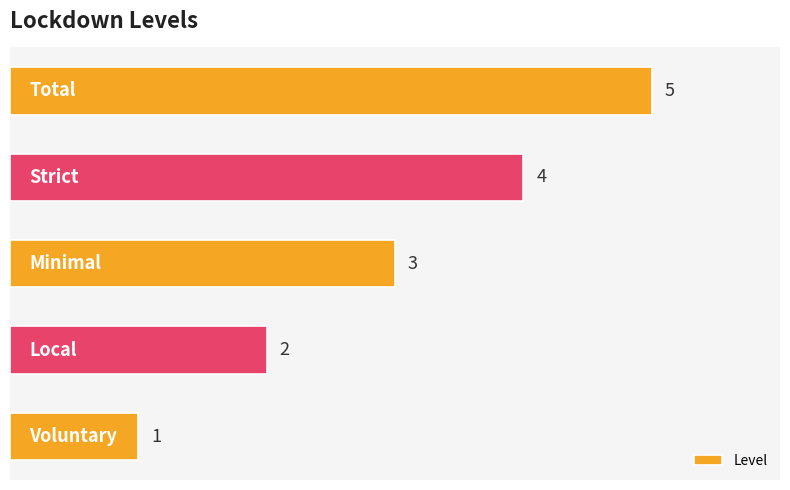

What is the value of the 3rd bar from the top?

3